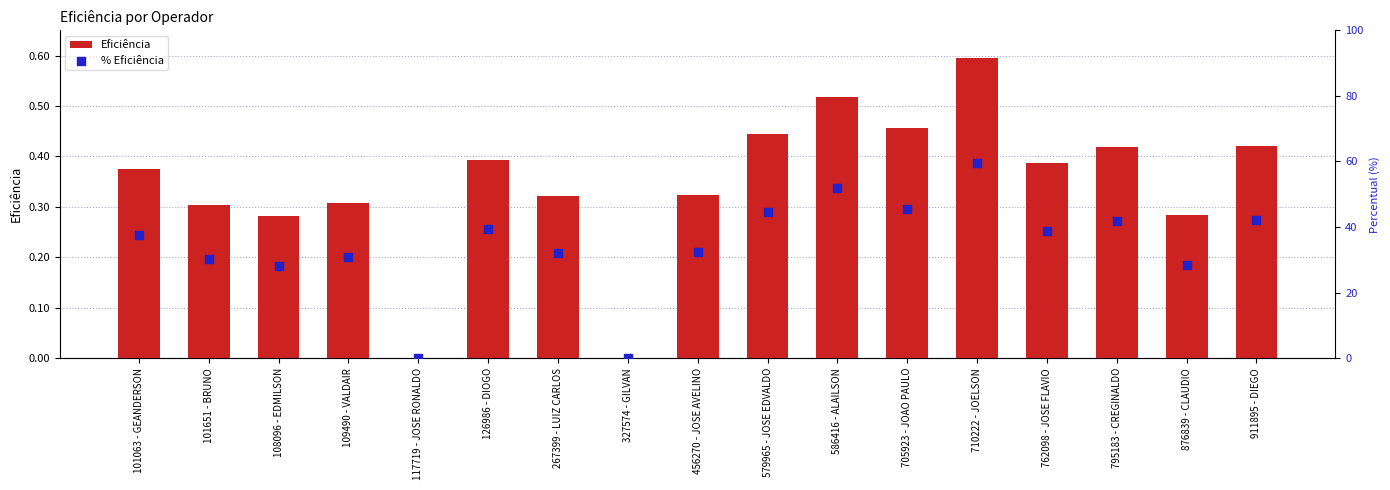

At how many categories does at least one series exceed 40?

6